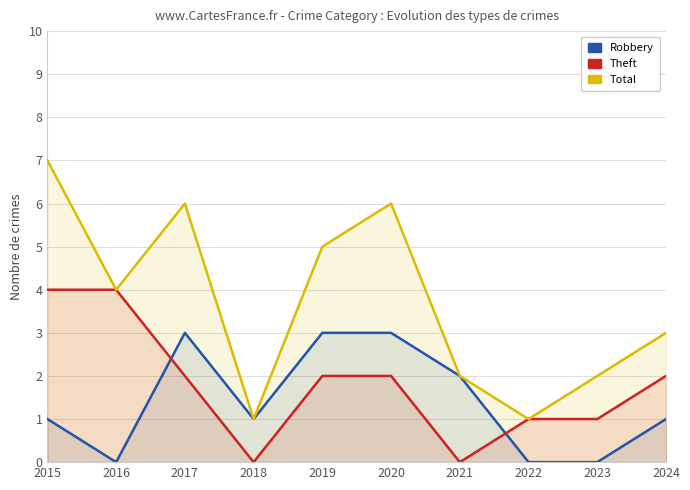

What is the difference between the Theft values at 2019 and 2023?

1